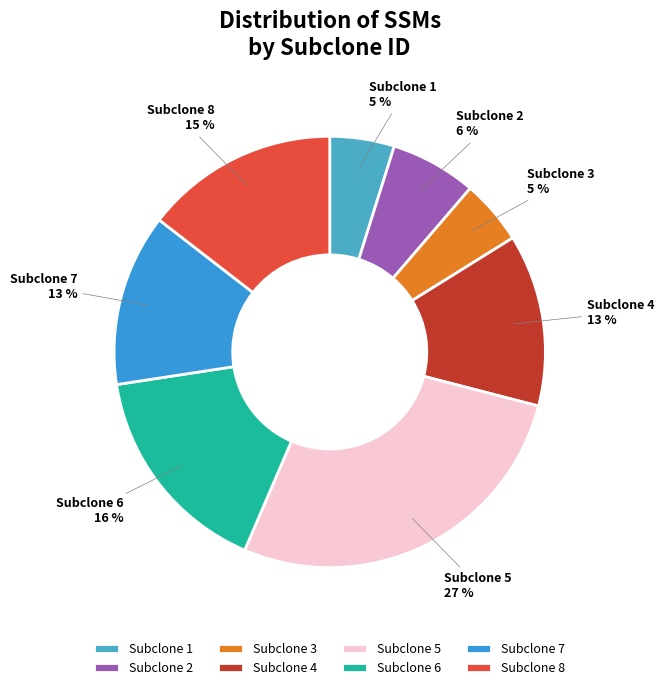

To the nearest percent, what percentage of the pie is Subclone 8?

15%